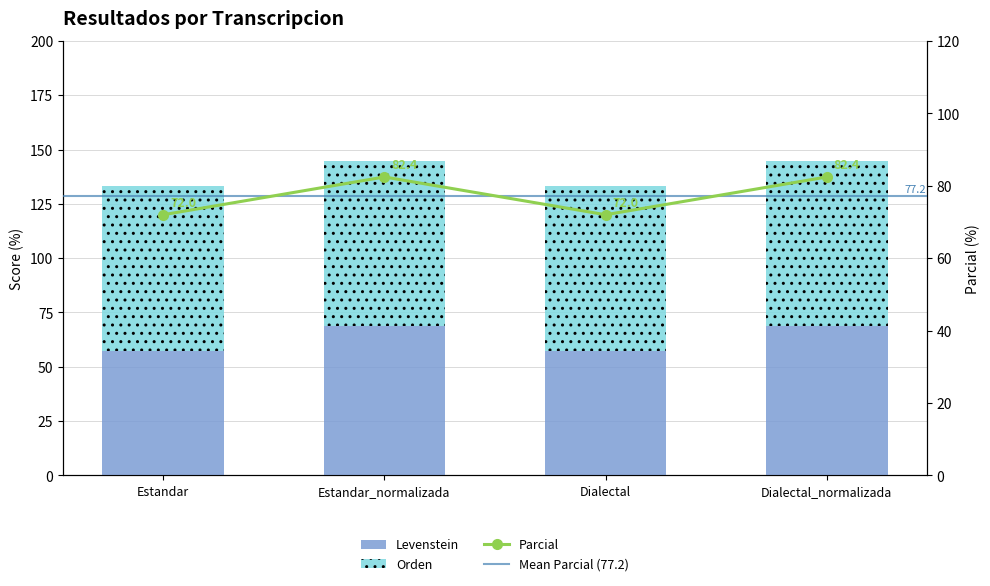

What is the difference between the highest and lowest values at Dialectal_normalizada?

13.6